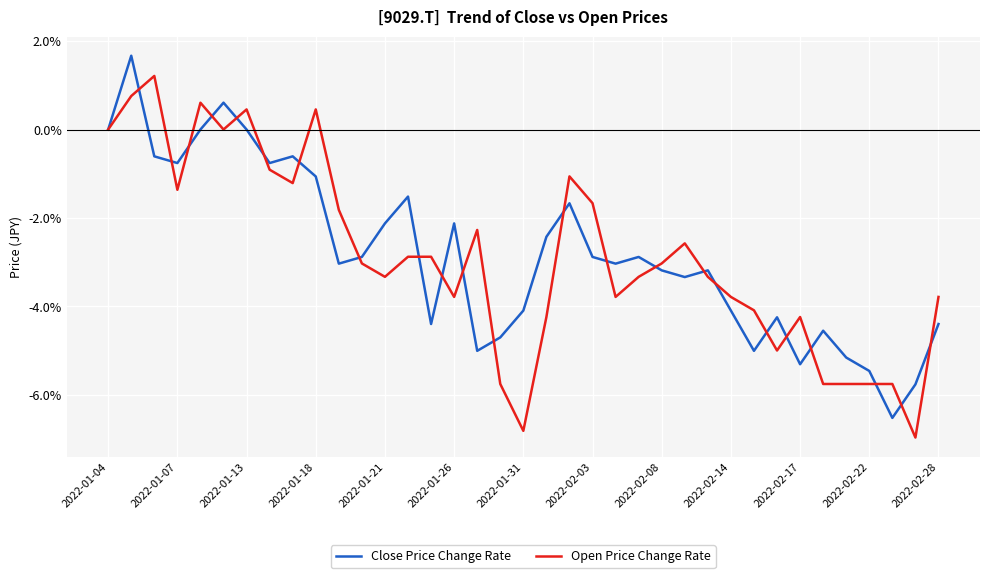

How many lines are shown in the chart?

2